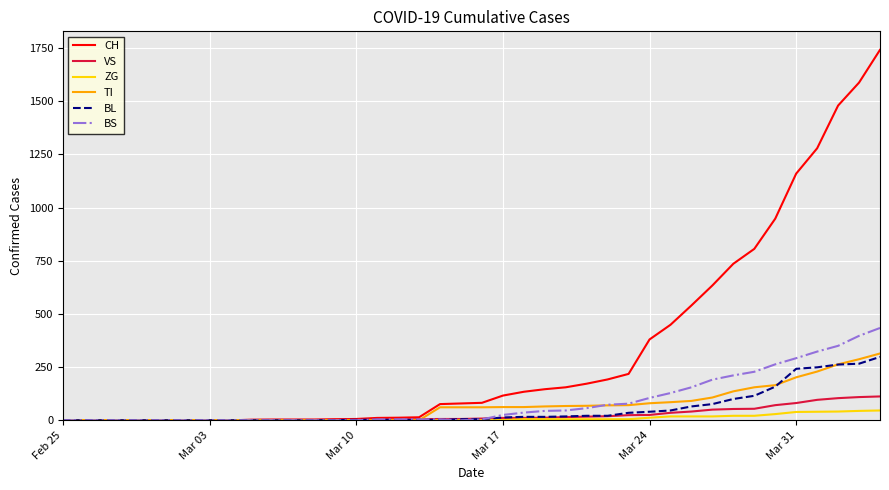

What is the sum of all TI values?

2762